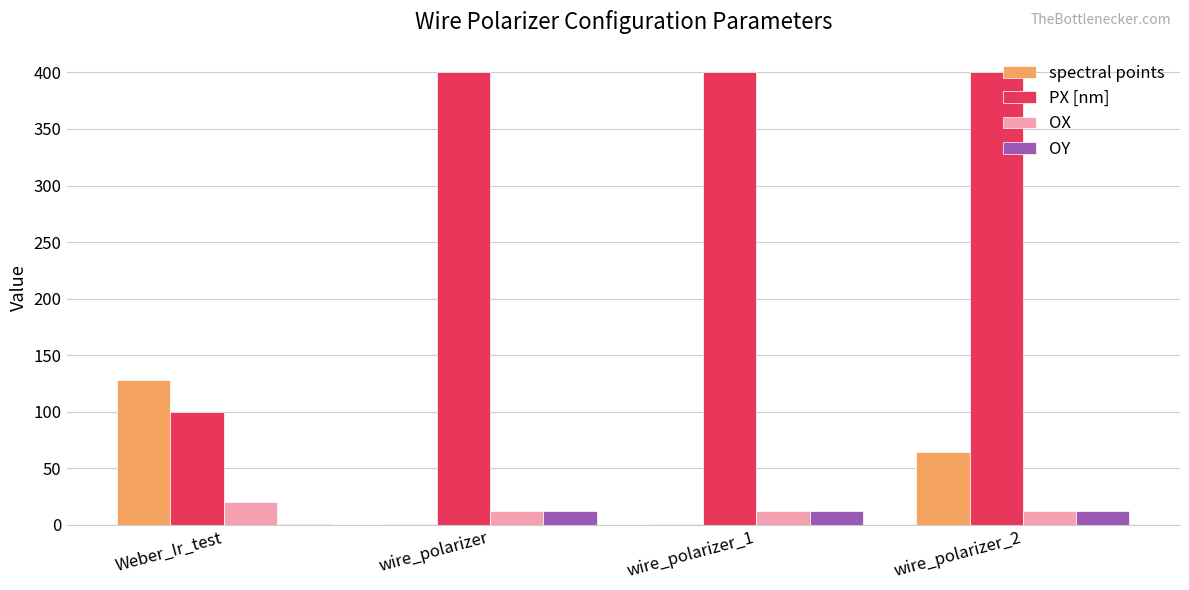

What is the sum of all PX [nm] values?

1300